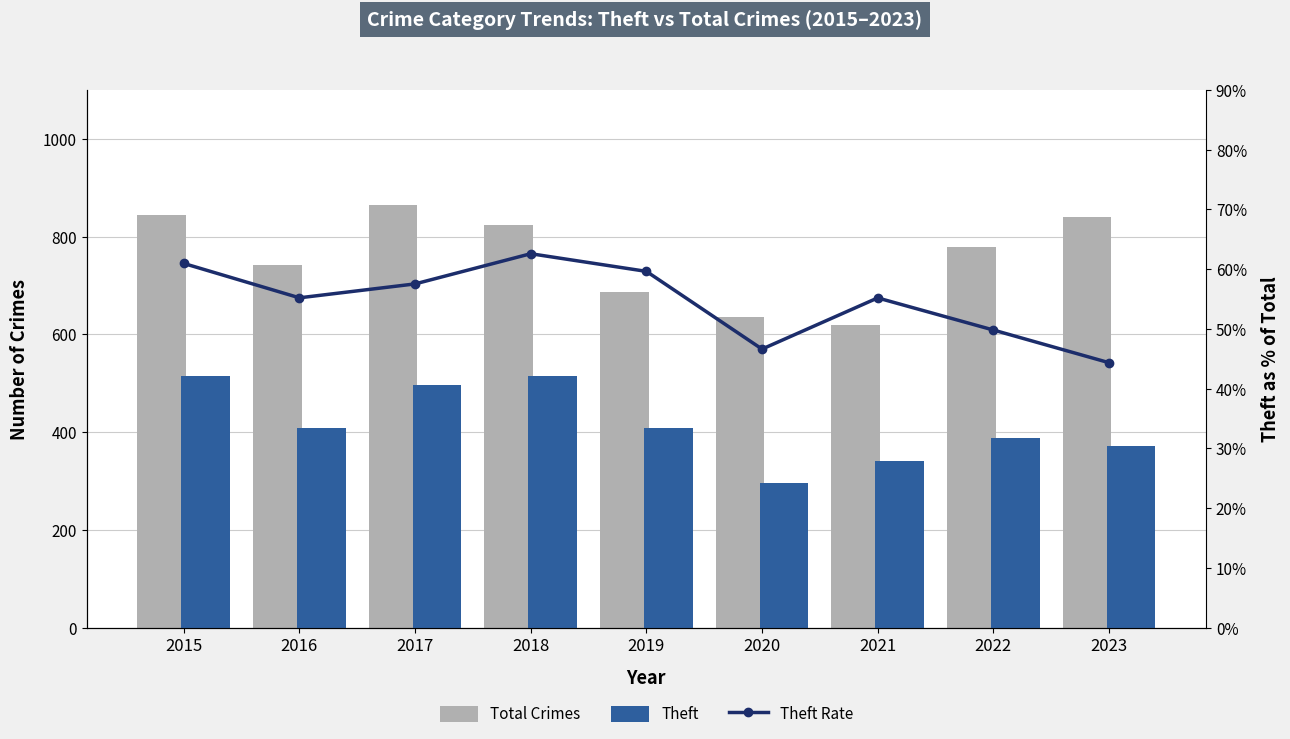

What is the difference between the highest and lowest values at 2015?

784.1